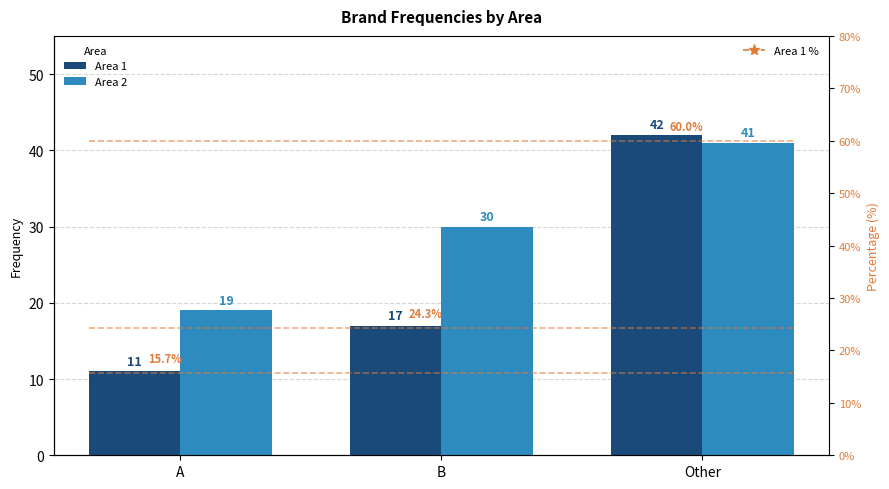

What is the sum of the Area 2 values at B and A?

49